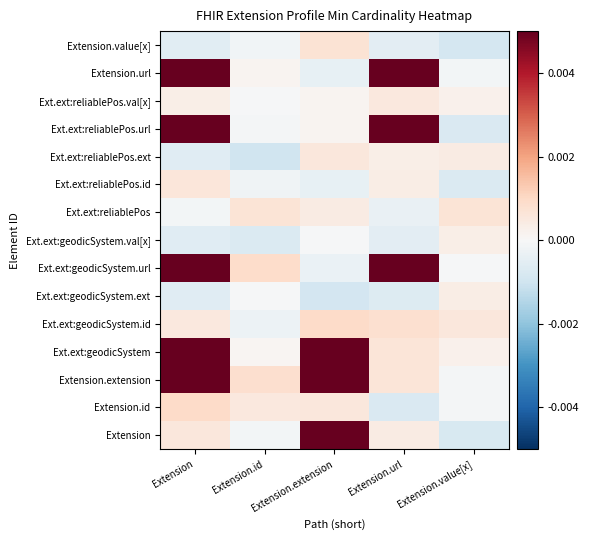

Reading left to right, what are all the values shown in this chart?

Extension: Extension=0.0	Extension.id=-0.0	Extension.extension=1.0	Extension.url=0.0	Extension.value[x]=-0.0
Extension.id: Extension=0.0	Extension.id=0.0	Extension.extension=0.0	Extension.url=-0.0	Extension.value[x]=-0.0
Extension.extension: Extension=1.0	Extension.id=0.0	Extension.extension=1.0	Extension.url=0.0	Extension.value[x]=-0.0
Ext.ext:geodicSystem: Extension=1.0	Extension.id=0.0	Extension.extension=1.0	Extension.url=0.0	Extension.value[x]=0.0
Ext.ext:geodicSystem.id: Extension=0.0	Extension.id=-0.0	Extension.extension=0.0	Extension.url=0.0	Extension.value[x]=0.0
Ext.ext:geodicSystem.ext: Extension=-0.0	Extension.id=-0.0	Extension.extension=-0.0	Extension.url=-0.0	Extension.value[x]=0.0
Ext.ext:geodicSystem.url: Extension=1.0	Extension.id=0.0	Extension.extension=-0.0	Extension.url=1.0	Extension.value[x]=-0.0
Ext.ext:geodicSystem.val[x]: Extension=-0.0	Extension.id=-0.0	Extension.extension=-0.0	Extension.url=-0.0	Extension.value[x]=0.0
Ext.ext:reliablePos: Extension=-0.0	Extension.id=0.0	Extension.extension=0.0	Extension.url=-0.0	Extension.value[x]=0.0
Ext.ext:reliablePos.id: Extension=0.0	Extension.id=-0.0	Extension.extension=-0.0	Extension.url=0.0	Extension.value[x]=-0.0
Ext.ext:reliablePos.ext: Extension=-0.0	Extension.id=-0.0	Extension.extension=0.0	Extension.url=0.0	Extension.value[x]=0.0
Ext.ext:reliablePos.url: Extension=1.0	Extension.id=-0.0	Extension.extension=0.0	Extension.url=1.0	Extension.value[x]=-0.0
Ext.ext:reliablePos.val[x]: Extension=0.0	Extension.id=-0.0	Extension.extension=0.0	Extension.url=0.0	Extension.value[x]=0.0
Extension.url: Extension=1.0	Extension.id=0.0	Extension.extension=-0.0	Extension.url=1.0	Extension.value[x]=-0.0
Extension.value[x]: Extension=-0.0	Extension.id=-0.0	Extension.extension=0.0	Extension.url=-0.0	Extension.value[x]=-0.0